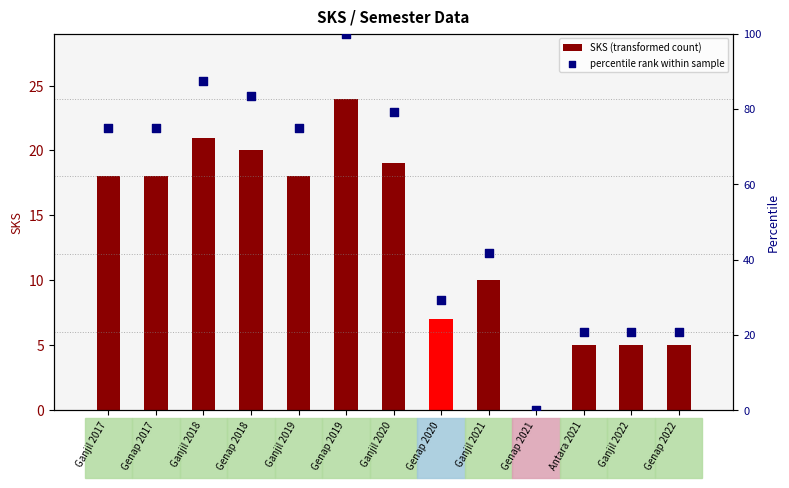

At how many categories does at least one series exceed 32?

8